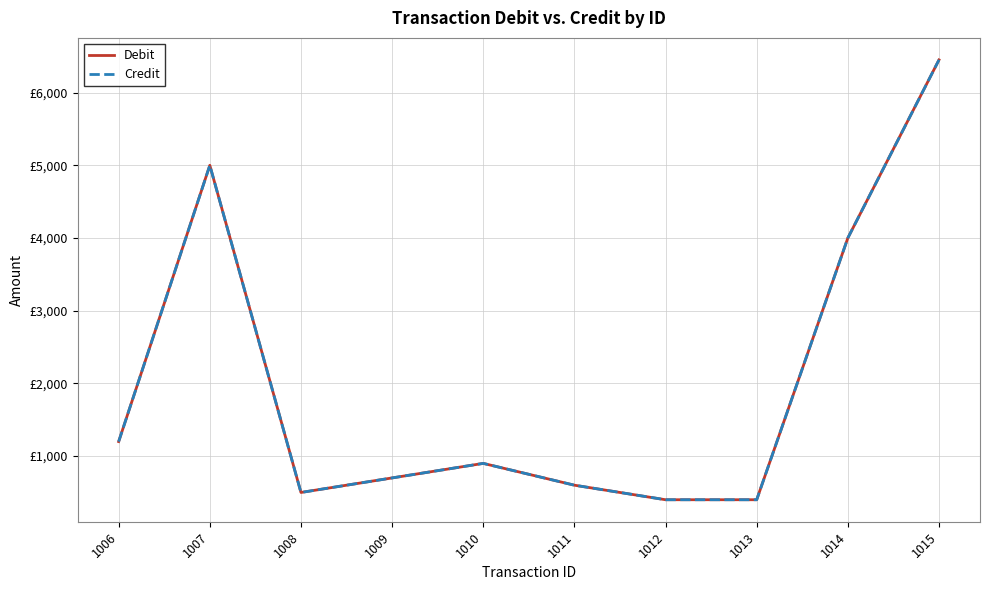

Reading right to left, extract all data points from this chart.

Debit: 6450	4000	400	400	600	900	700	500	5000	1200
Credit: 6450	4000	400	400	600	900	700	500	5000	1200